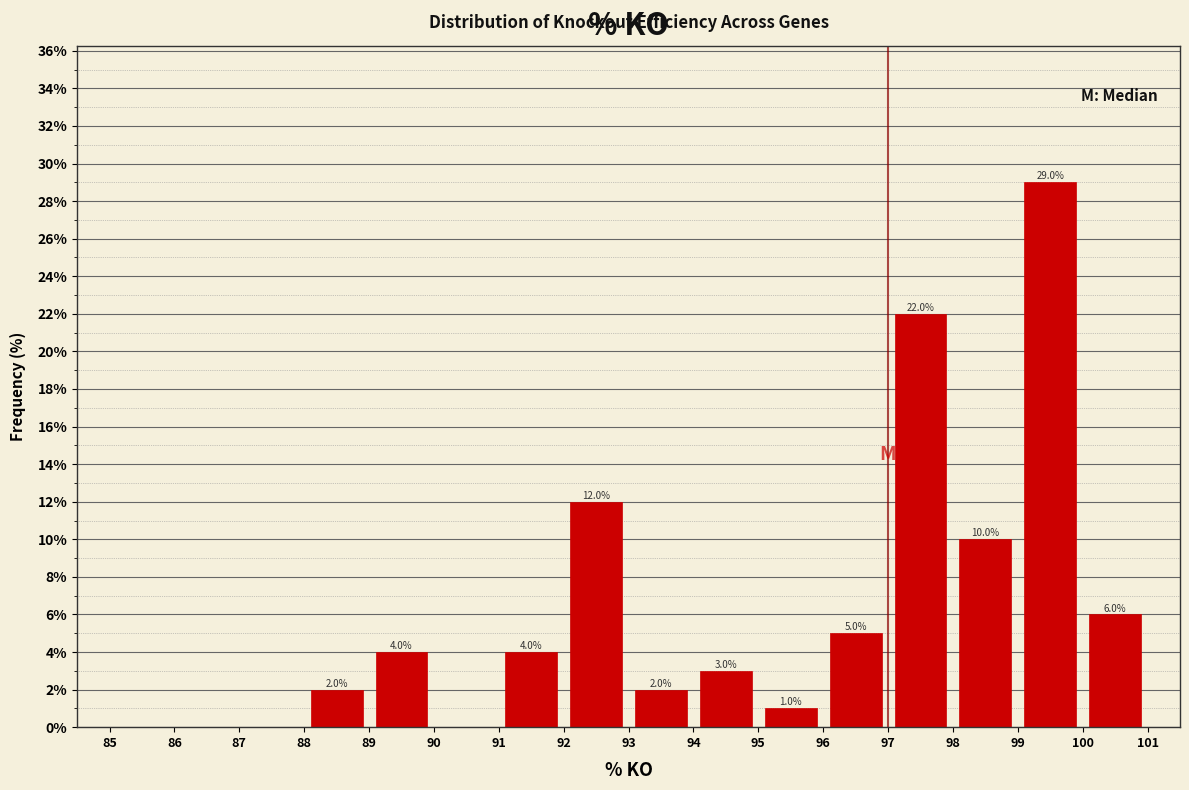

Over which range of the x-axis is the bar tallest?

99 to 100